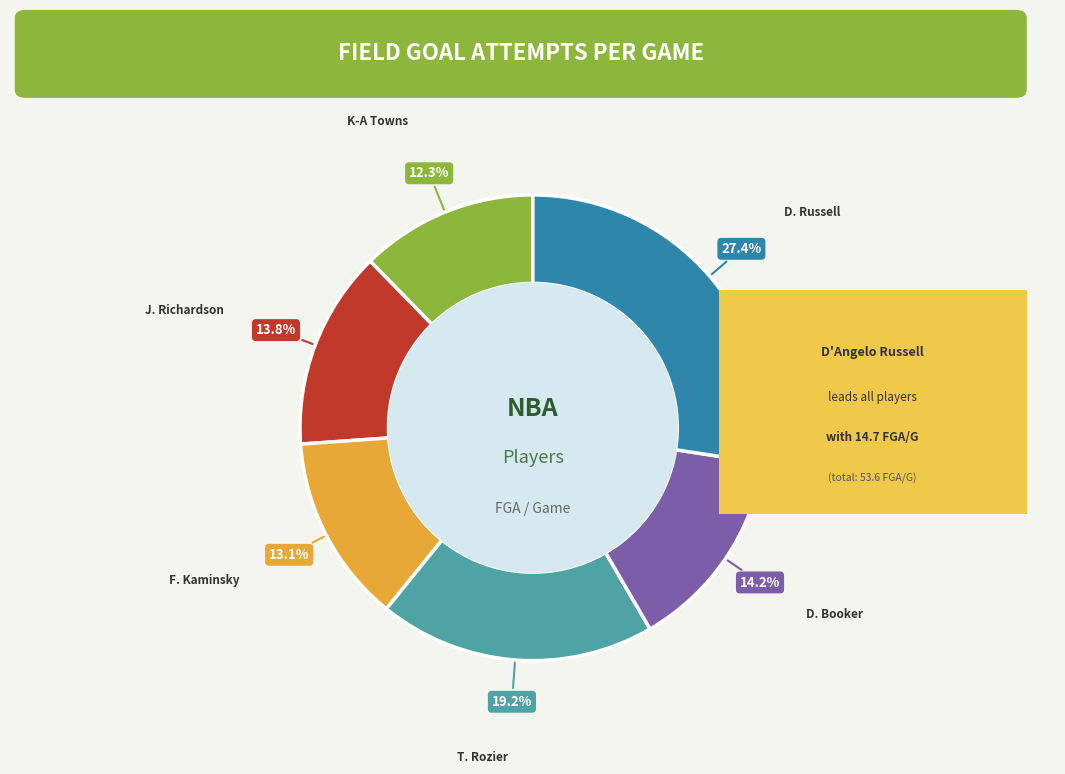

Is D. Russell the majority of the pie?

No